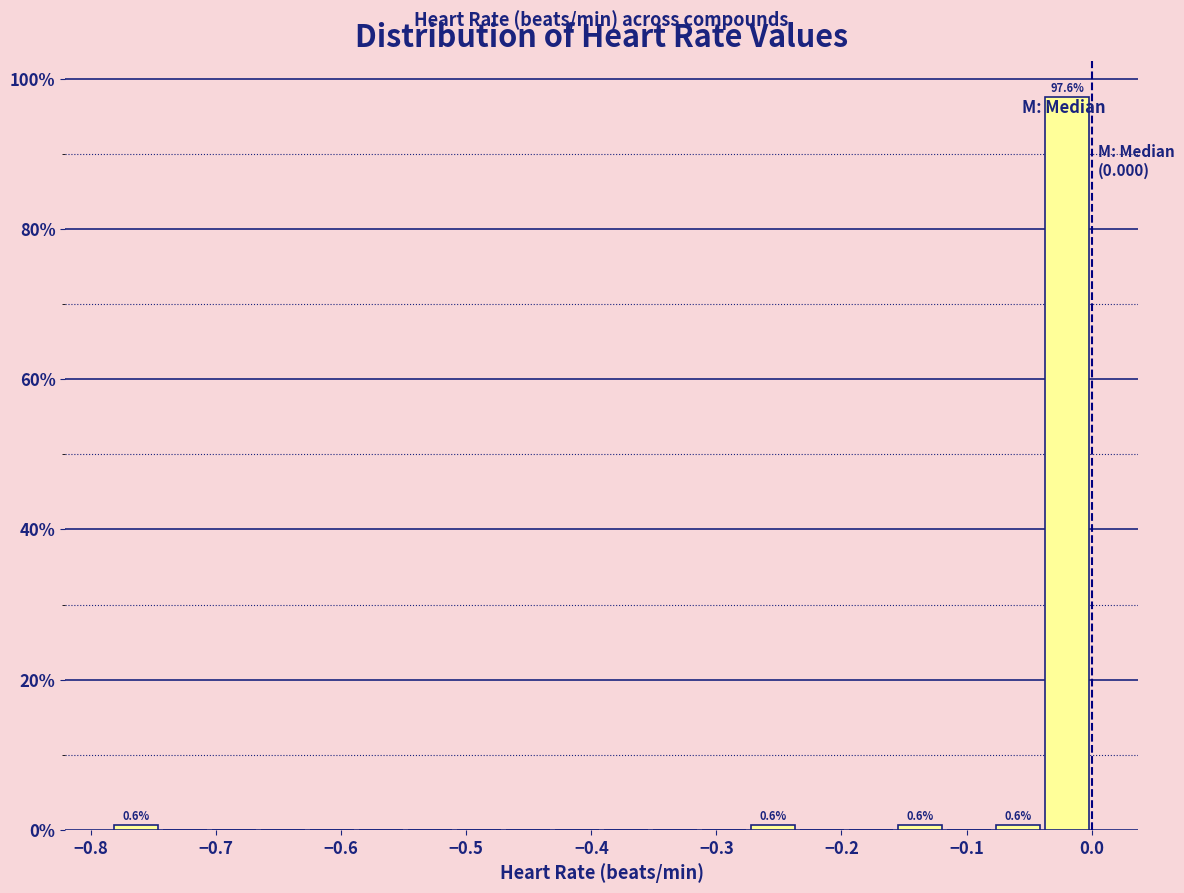

Read against the x-axis, roughly where is the centre of the tallest bar?

-0.02